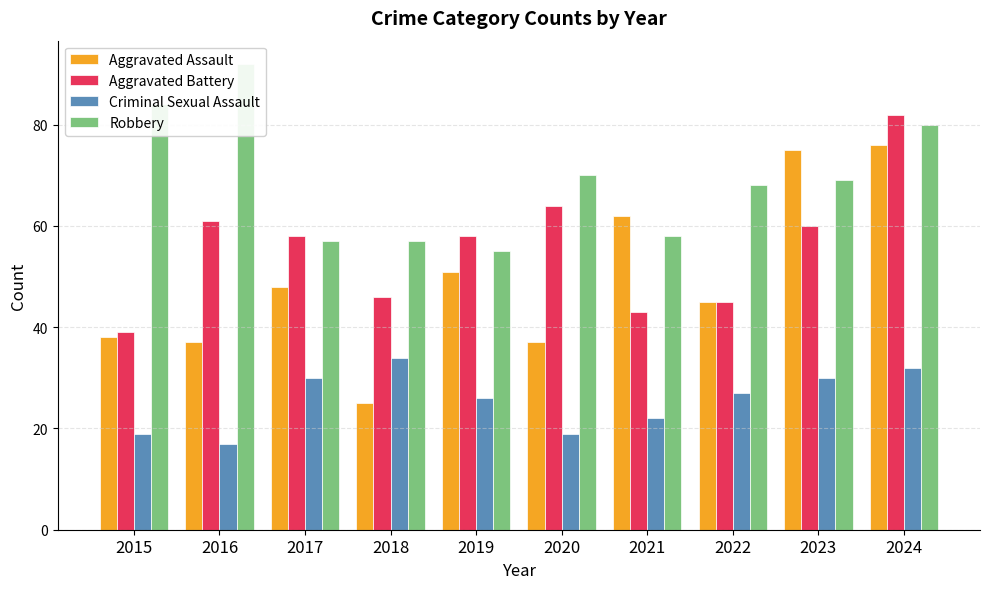

What are all the series names shown in the legend?

Aggravated Assault, Aggravated Battery, Criminal Sexual Assault, Robbery